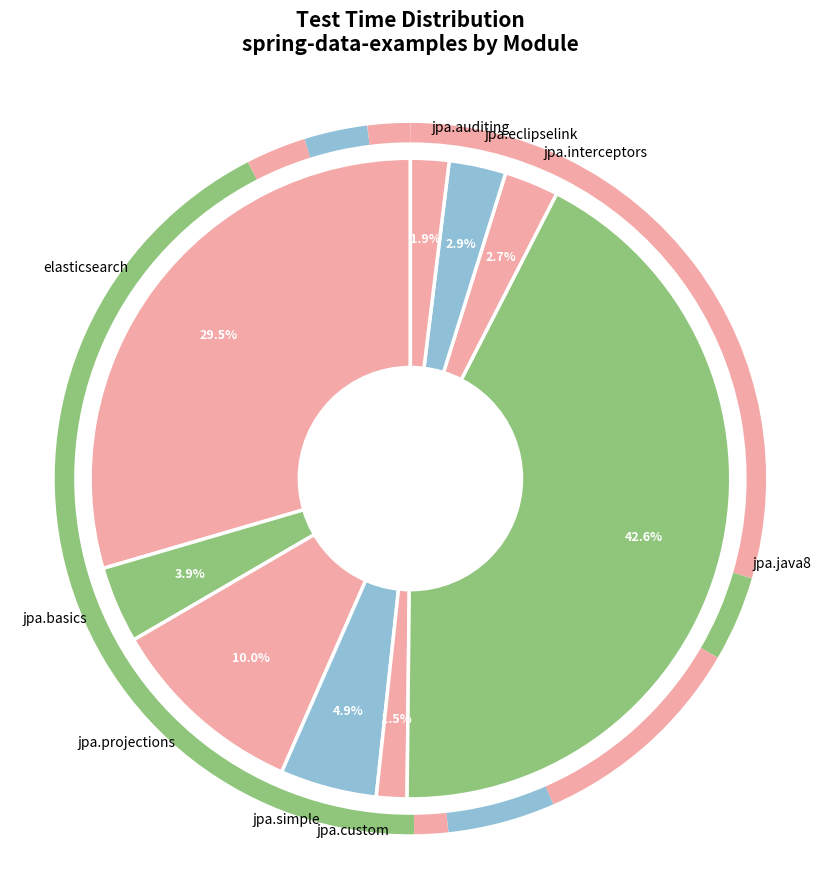

What portion of the pie excludes jpa.eclipselink?

97.1%